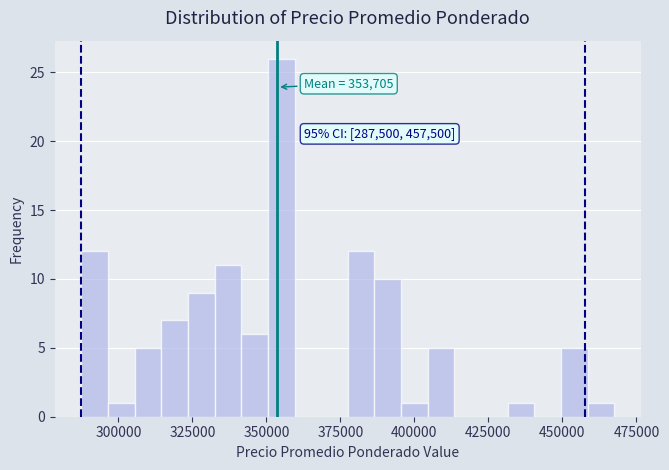

Read against the x-axis, roughly where is the centre of the tallest bar?

355000